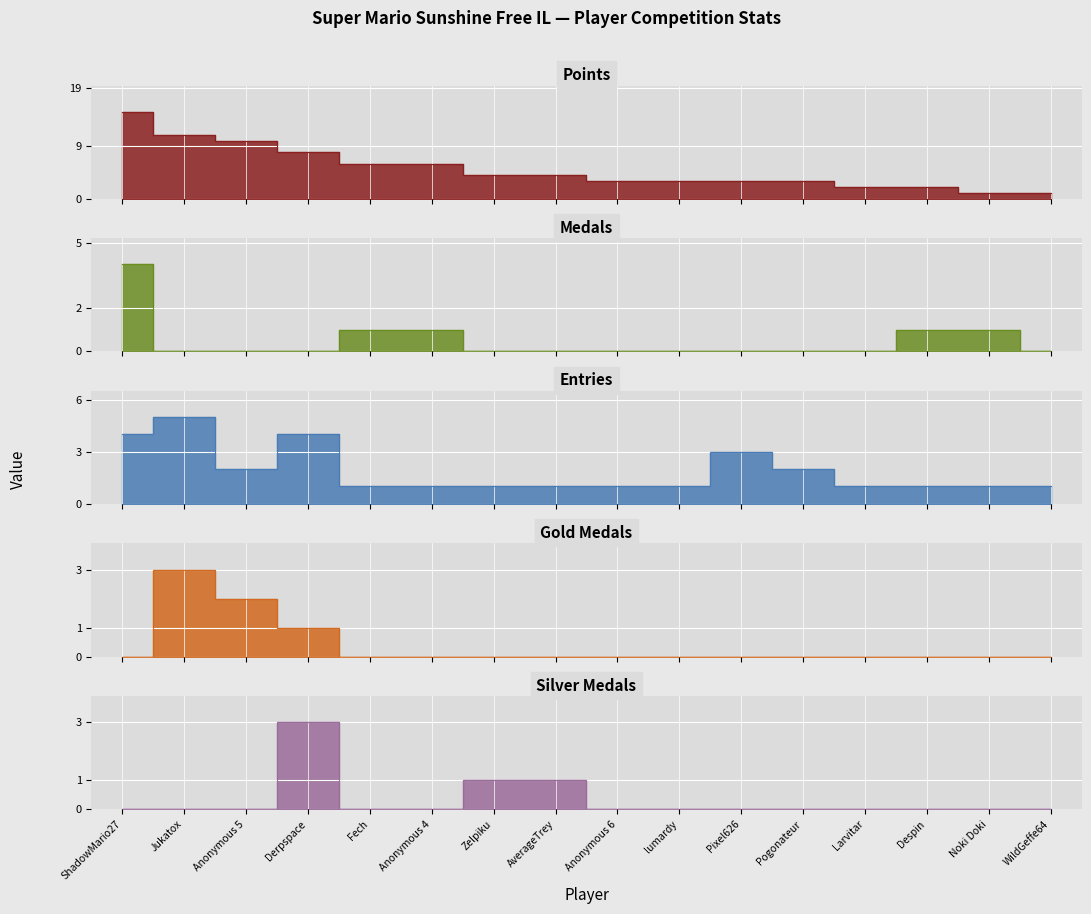

What is the difference between the maximum and minimum values in the Points series?

14